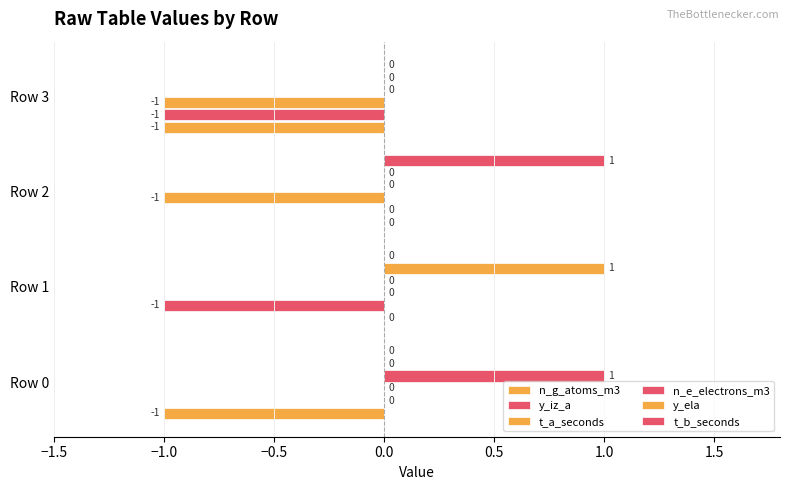

Count the number of categories in the chart.

4